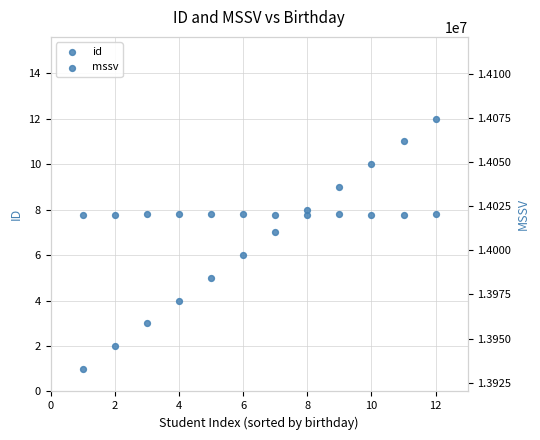

Is the value of mssv at 12 greater than the value of id at 10?

Yes